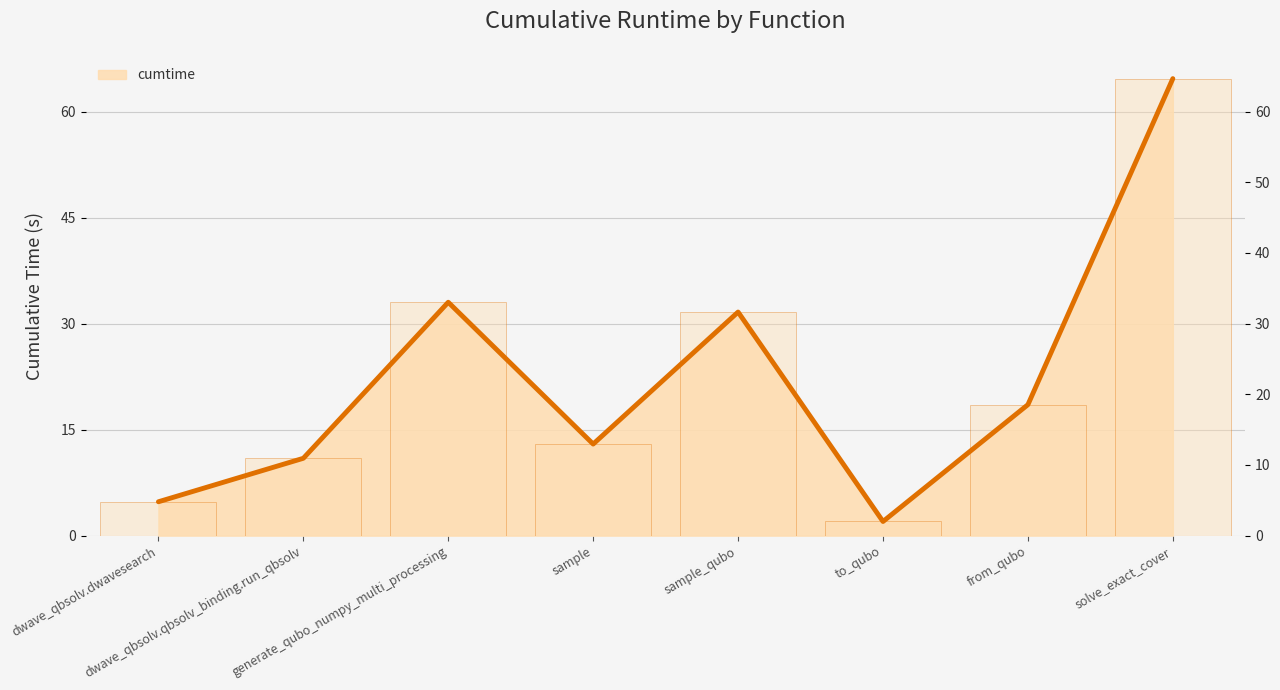

Rank the categories by value from highest to lowest.

solve_exact_cover, generate_qubo_numpy_multi_processing, sample_qubo, from_qubo, sample, dwave_qbsolv.qbsolv_binding.run_qbsolv, dwave_qbsolv.dwavesearch, to_qubo